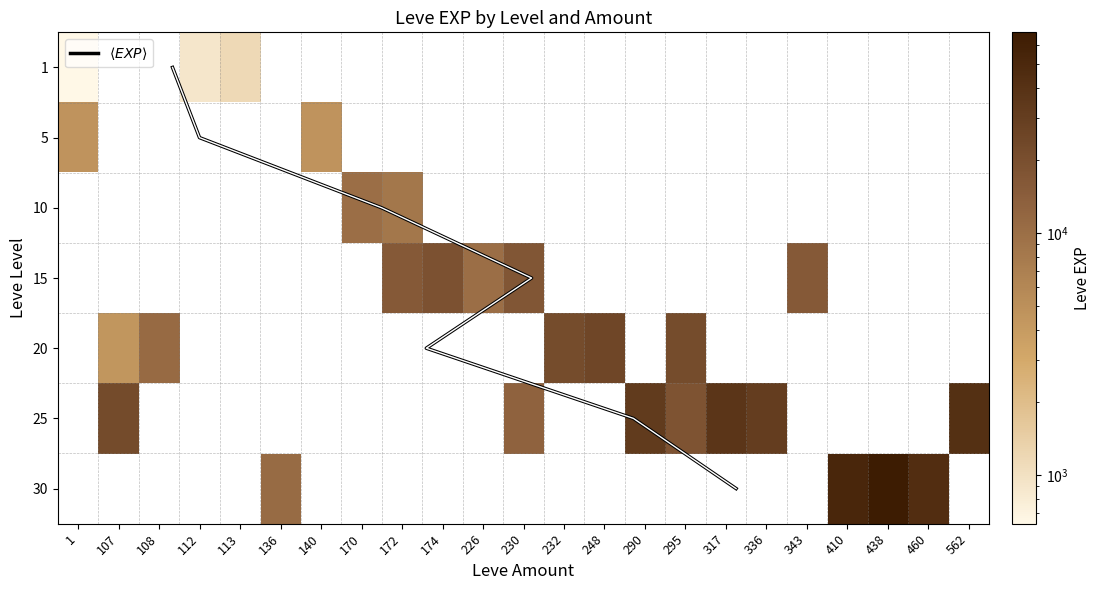

List the labels in order of 230 value, smallest first.

1, 5, 10, 20, 25, 30, 15